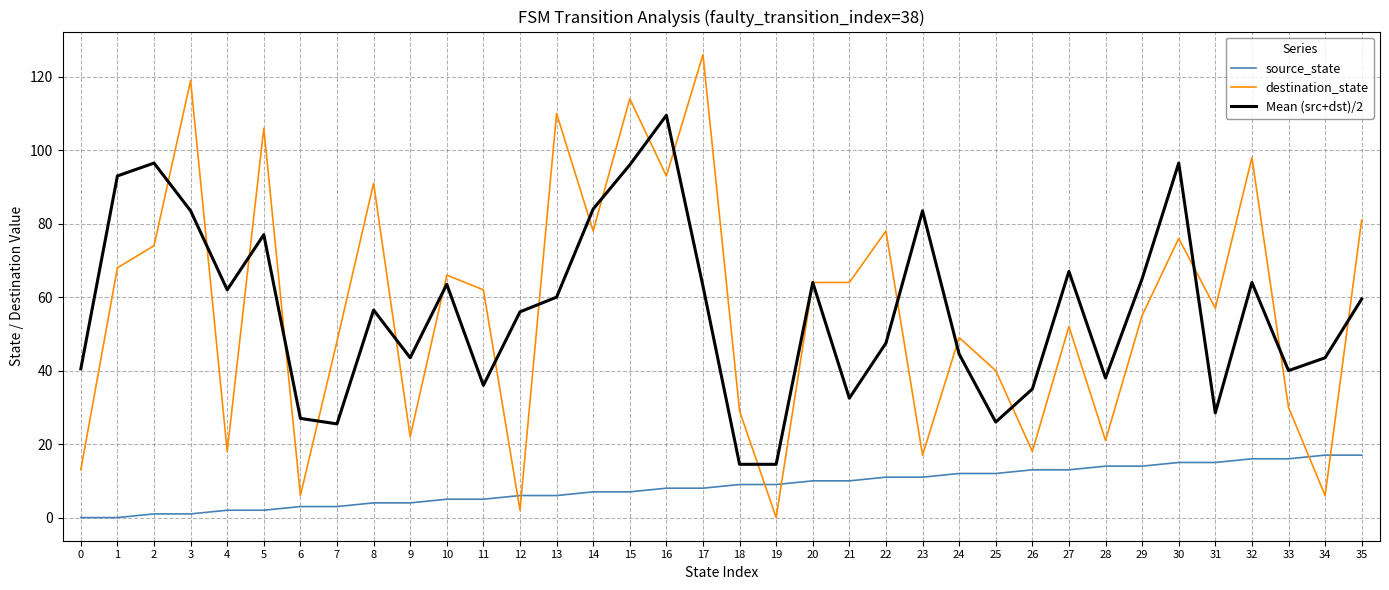

True or false: Mean (src+dst)/2 and destination_state intersect in this chart.

True